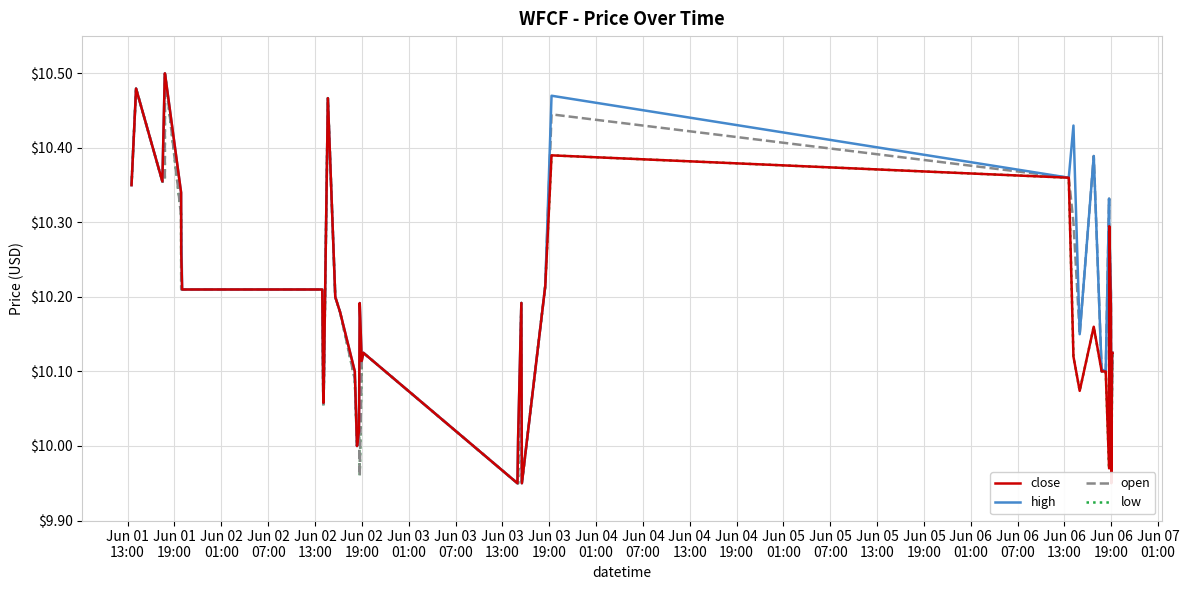

Is the value of low at 30 greater than the value of close at Jun 06
13:00?

Yes